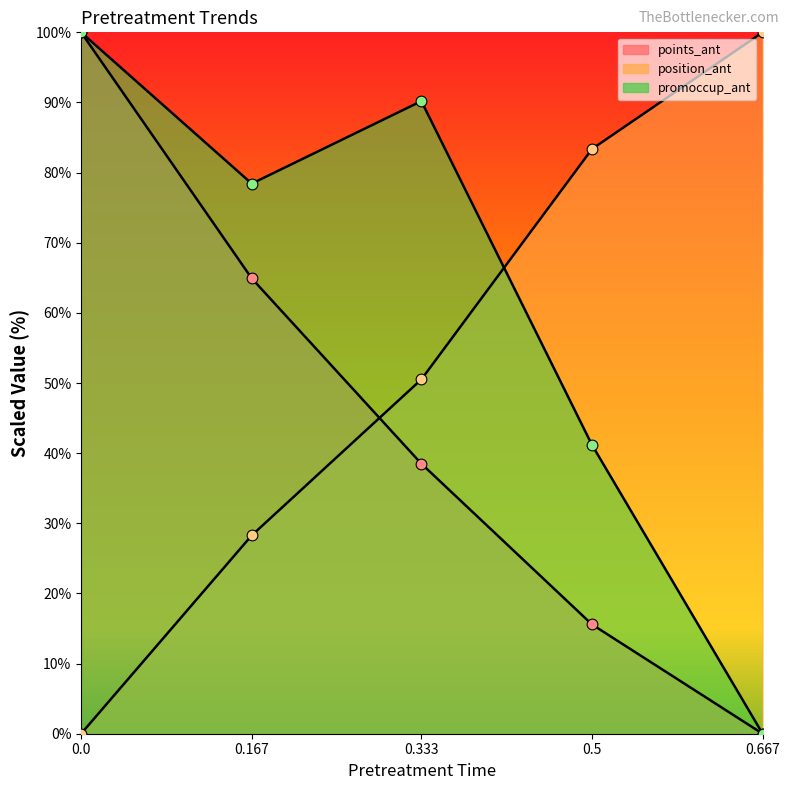

What is the total value across all series at 0.0?

200.0